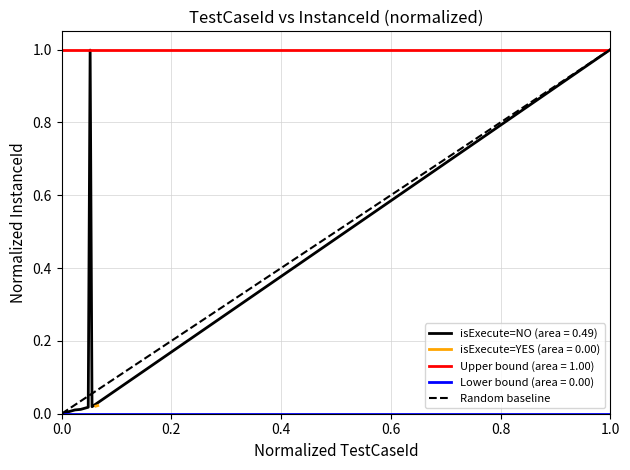

The chart shows a value of 0 at 0.0. True or false?

True